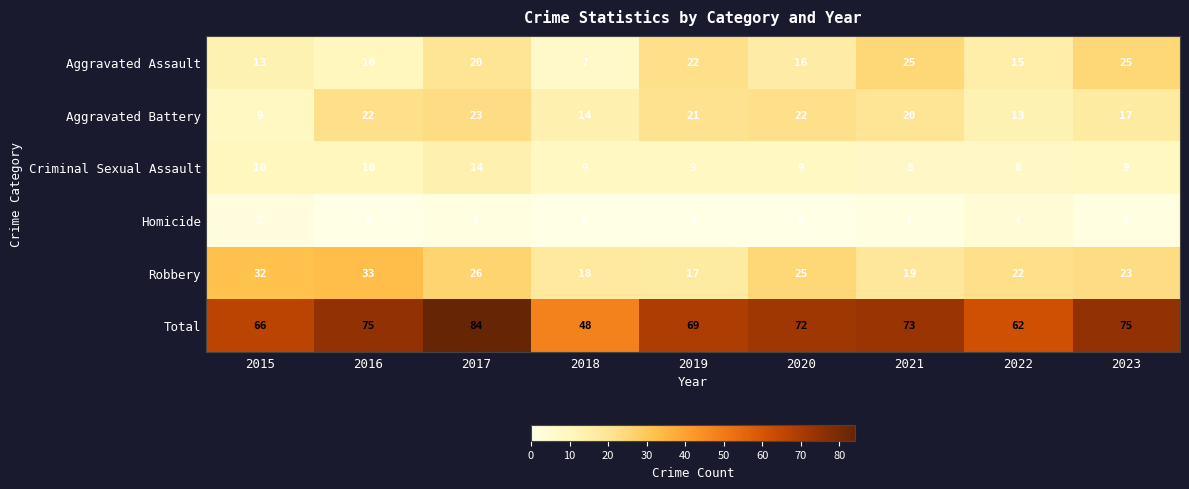

Count the Homicide values in the range 0 to 1.

7